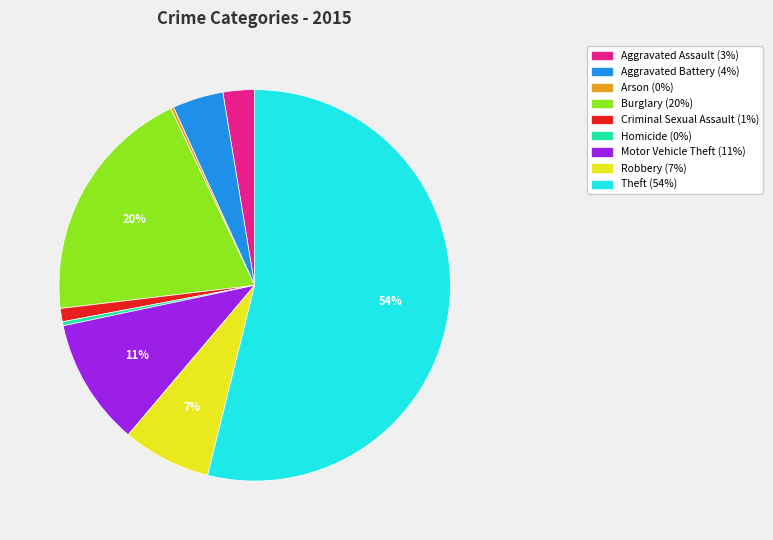

To the nearest percent, what is the difference between the largest and smallest slice percentages?

54%